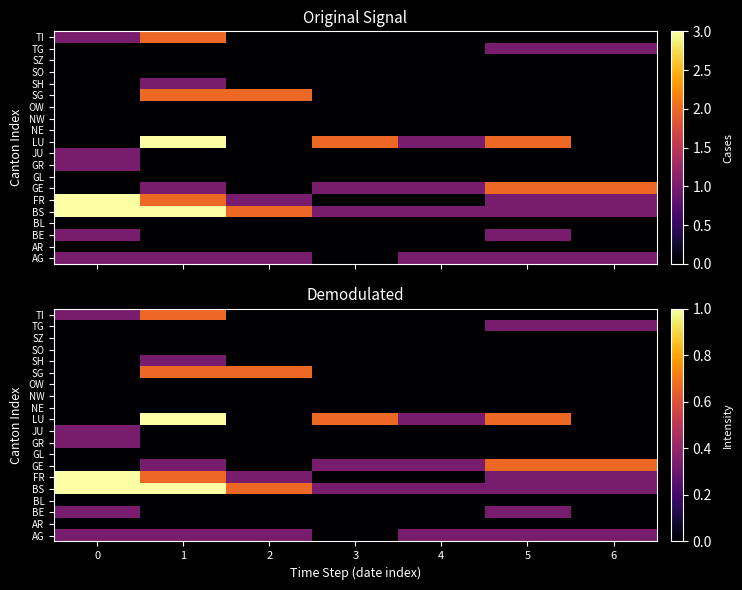

What is the total value across all series at 6?

2.0